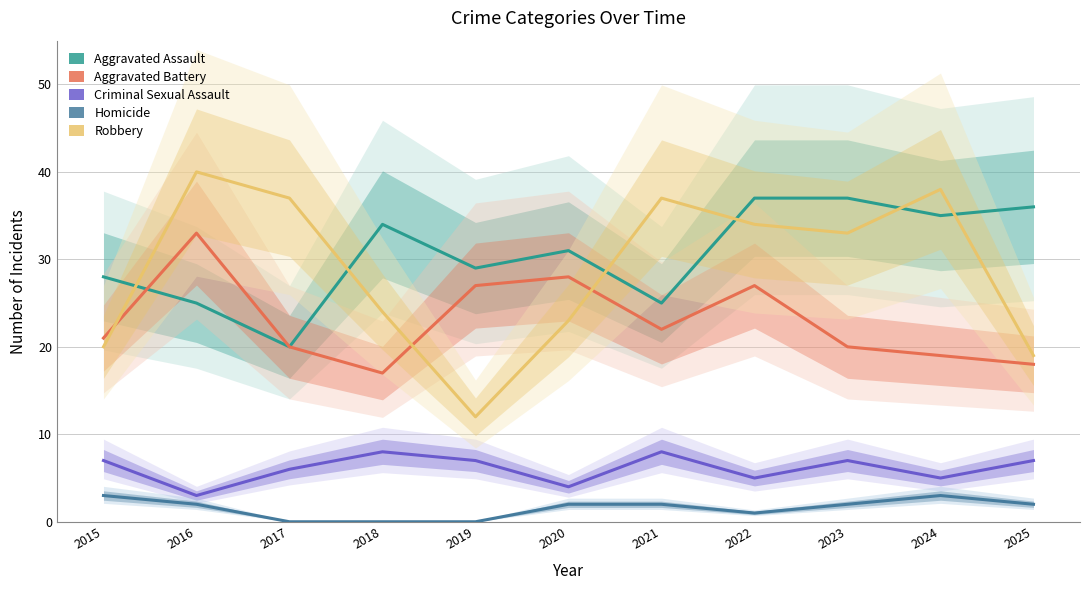

Rank the categories by Homicide value from highest to lowest.

2015, 2024, 2016, 2020, 2021, 2023, 2025, 2022, 2017, 2018, 2019